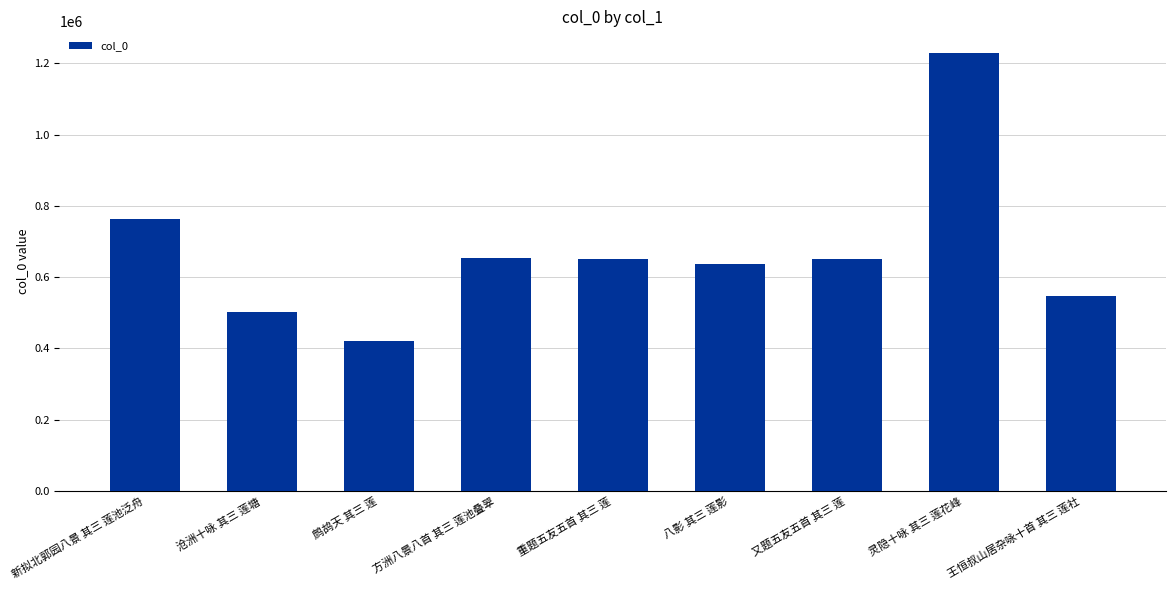

What is the difference between the second highest and second lowest values?

259047